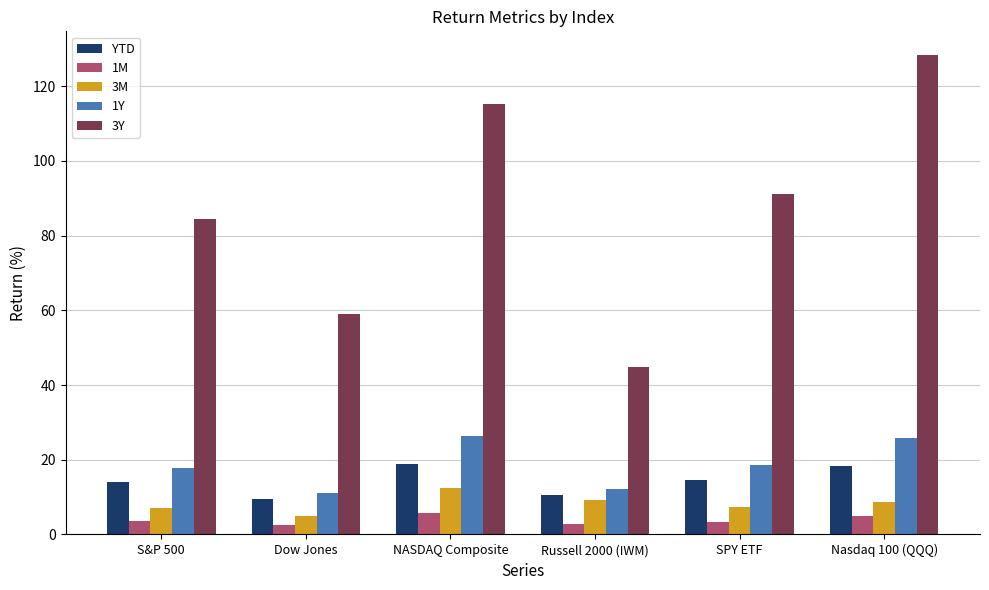

Is the value of 3Y at S&P 500 greater than the value of YTD at Nasdaq 100 (QQQ)?

Yes